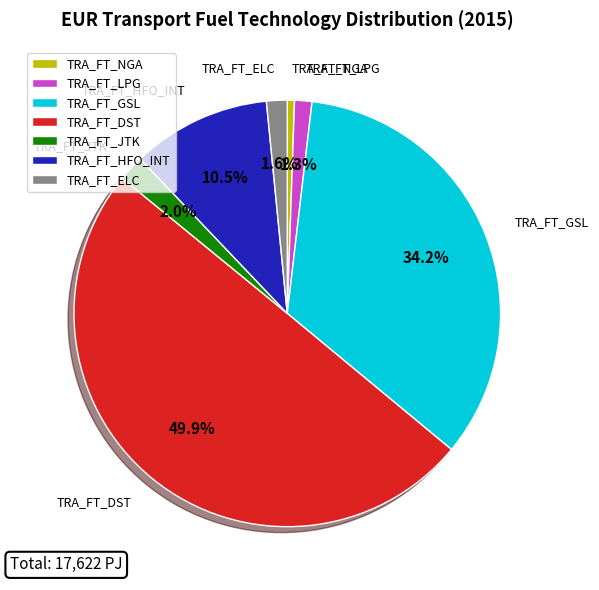

Between TRA_FT_NGA and TRA_FT_ELC, which is larger?

TRA_FT_ELC